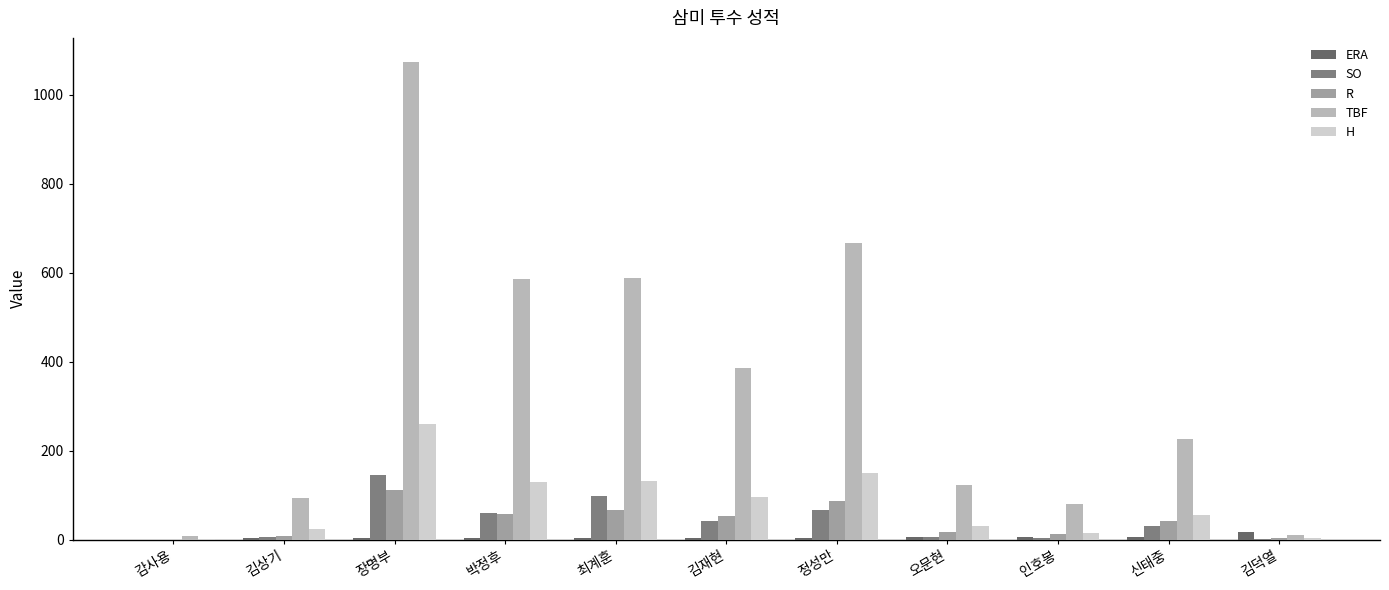

Reading right to left, list all the values displayed in this chart.

ERA: 18.0	6.9	5.6	5.6	4.9	4.3	3.5	3.5	3.3	2.8	0.0
SO: 1.0	30.0	4.0	7.0	67.0	43.0	99.0	60.0	145.0	5.0	0.0
R: 4.0	43.0	12.0	18.0	86.0	53.0	67.0	58.0	111.0	9.0	0.0
TBF: 11.0	227.0	81.0	123.0	666.0	385.0	589.0	586.0	1074.0	94.0	9.0
H: 4.0	55.0	14.0	30.0	149.0	95.0	132.0	129.0	261.0	24.0	2.0